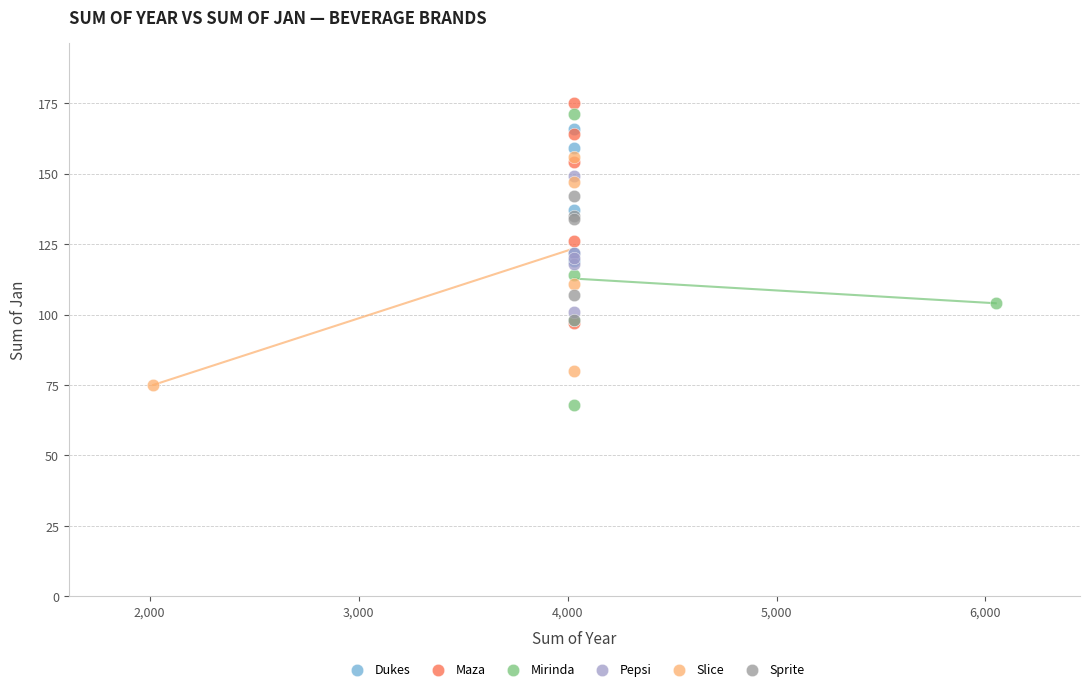

Which series has the largest Y range (max minus min)?

Mirinda